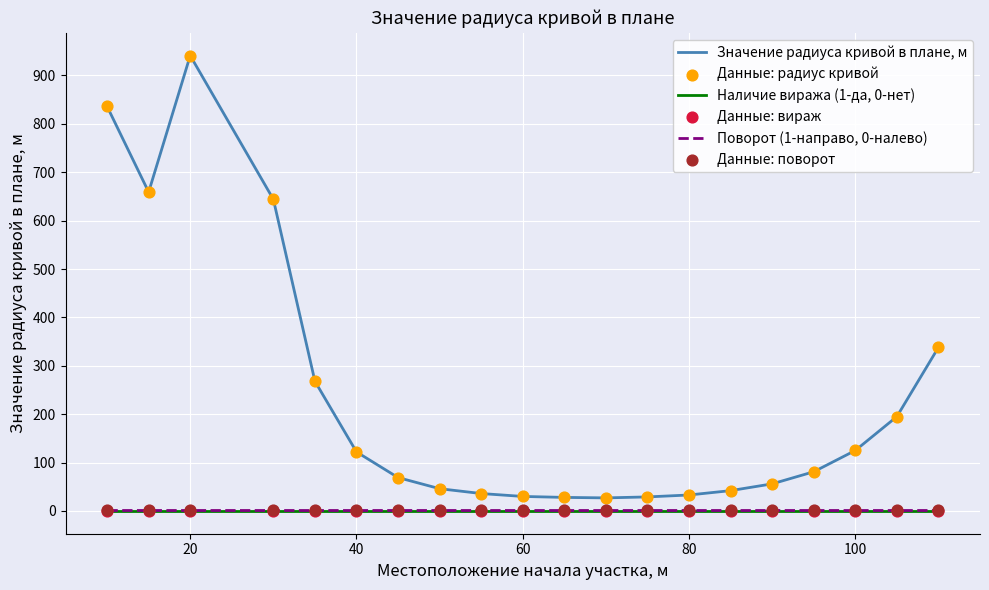

At how many categories does at least one series exceed 303?

5